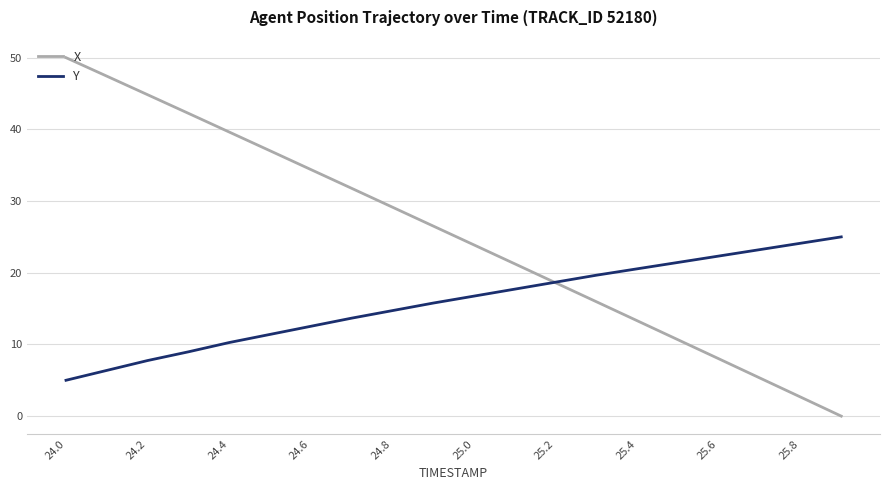

How many values in the Y series are below 16?

10